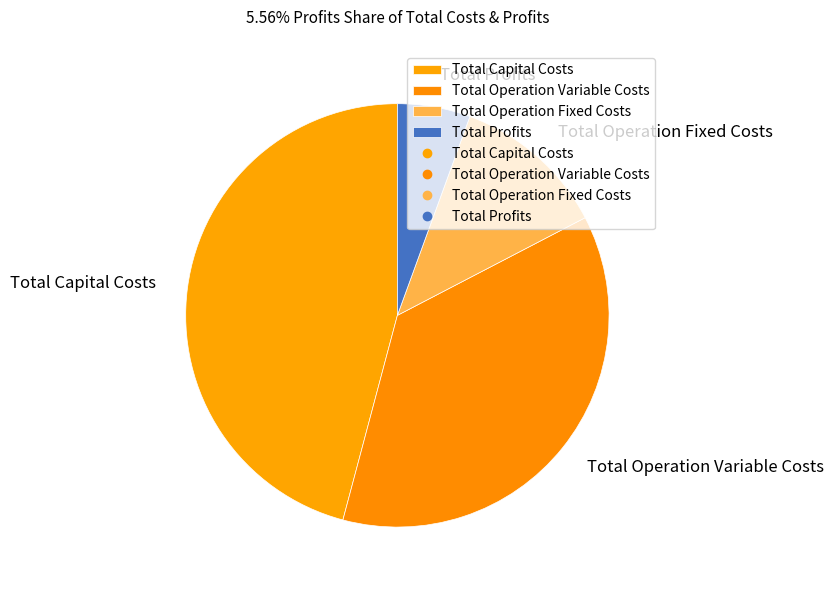

Combined, do Total Operation Fixed Costs and Total Capital Costs account for over 50%?

Yes